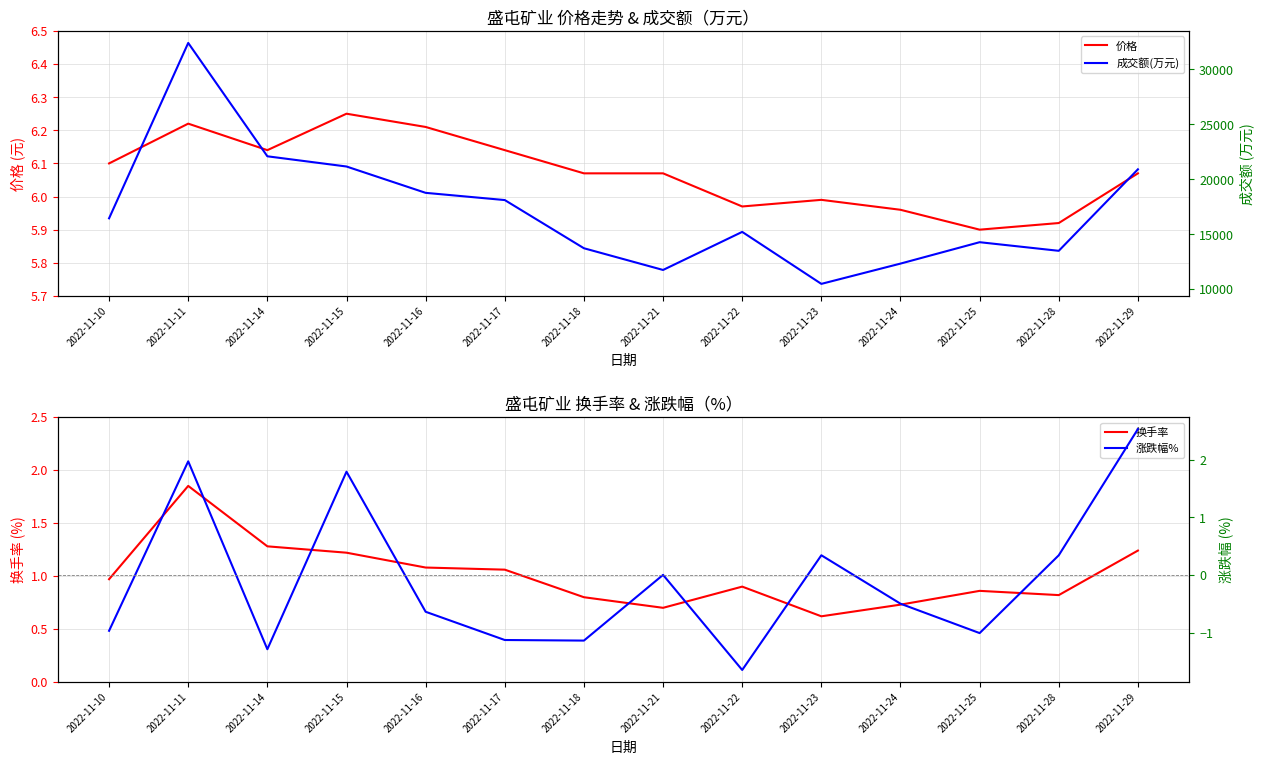

Reading left to right, extract all data points from this chart.

价格: 6.1	6.2	6.1	6.2	6.2	6.1	6.1	6.1	6.0	6.0	6.0	5.9	5.9	6.1
换手率: 1.0	1.9	1.3	1.2	1.1	1.1	0.8	0.7	0.9	0.6	0.7	0.9	0.8	1.2
成交额(万元): 16435.0	32411.0	22085.0	21155.0	18756.0	18098.0	13709.0	11731.0	15199.0	10464.0	12311.0	14260.0	13475.0	20898.0
涨跌幅%: -1.0	2.0	-1.3	1.8	-0.6	-1.1	-1.1	0.0	-1.6	0.3	-0.5	-1.0	0.3	2.5